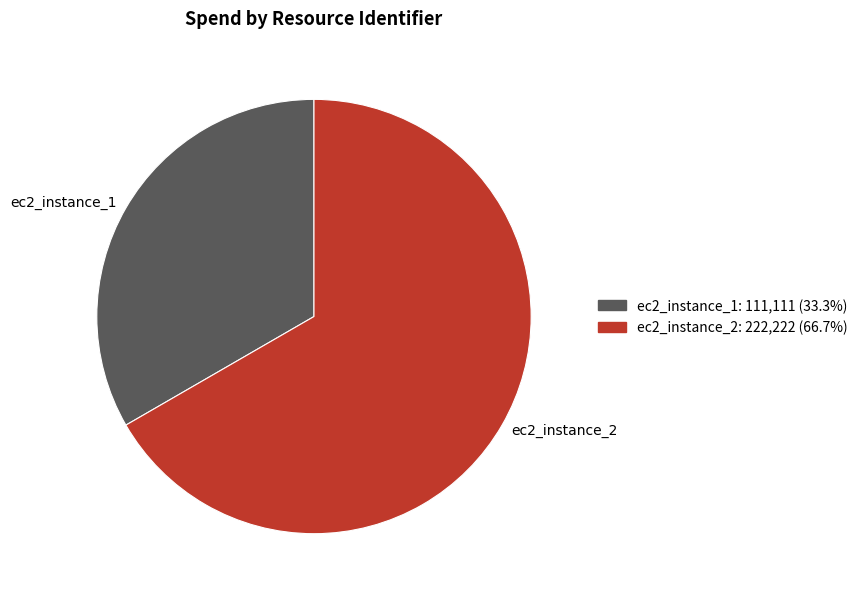

Which category has the biggest portion of the pie?

ec2_instance_2